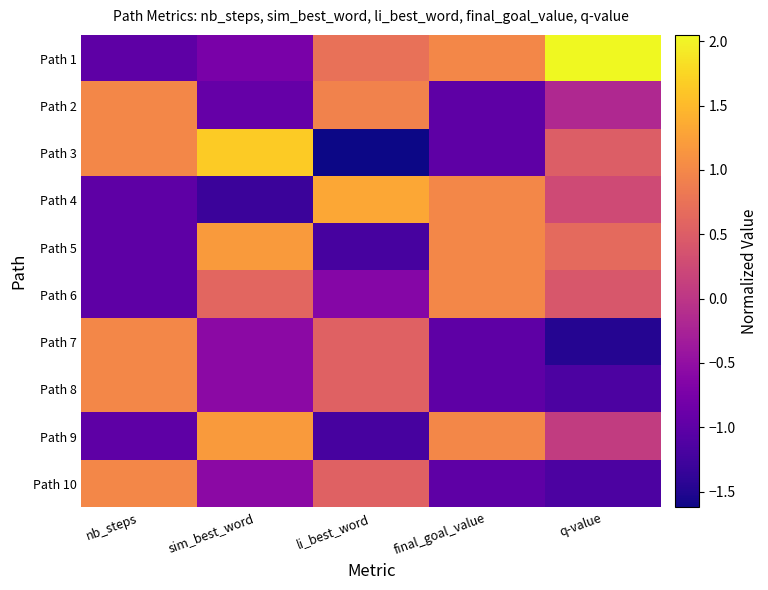

At which category does the chart reach its minimum across all series?

li_best_word